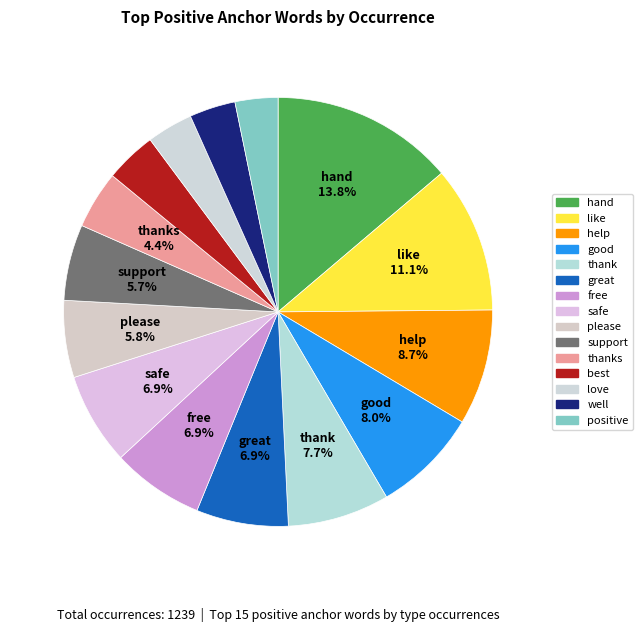

What is the largest slice in the pie chart?

hand